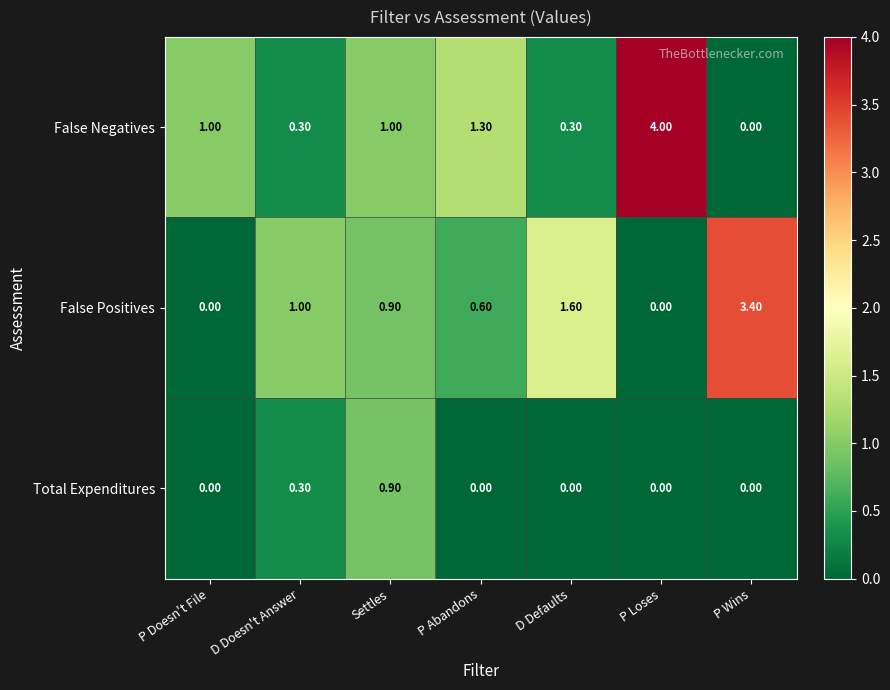

How many categories are shown in the chart?

7